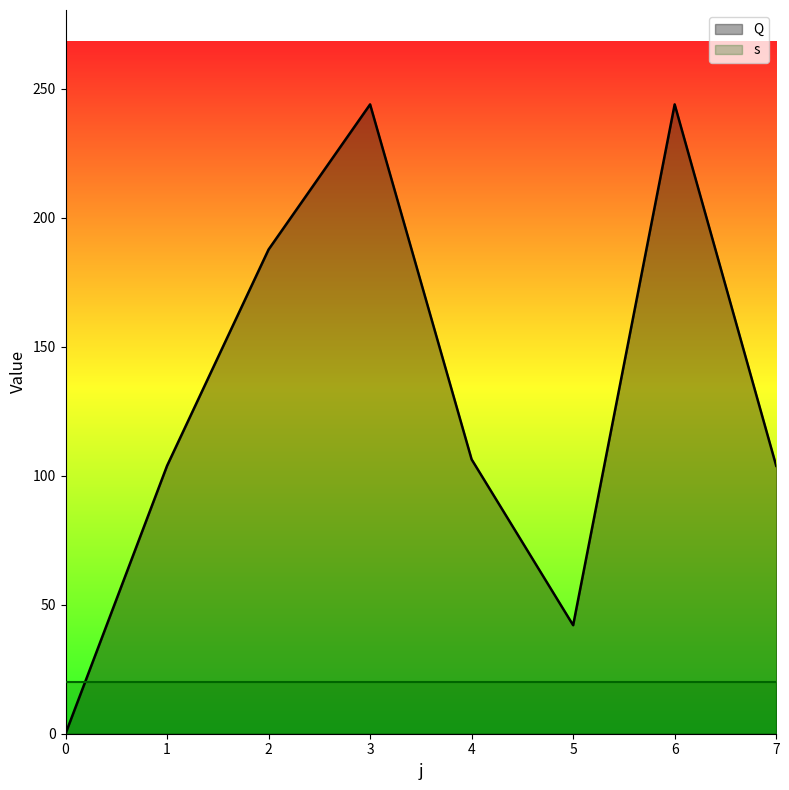

True or false: the data shows 56.4 at 2.

False